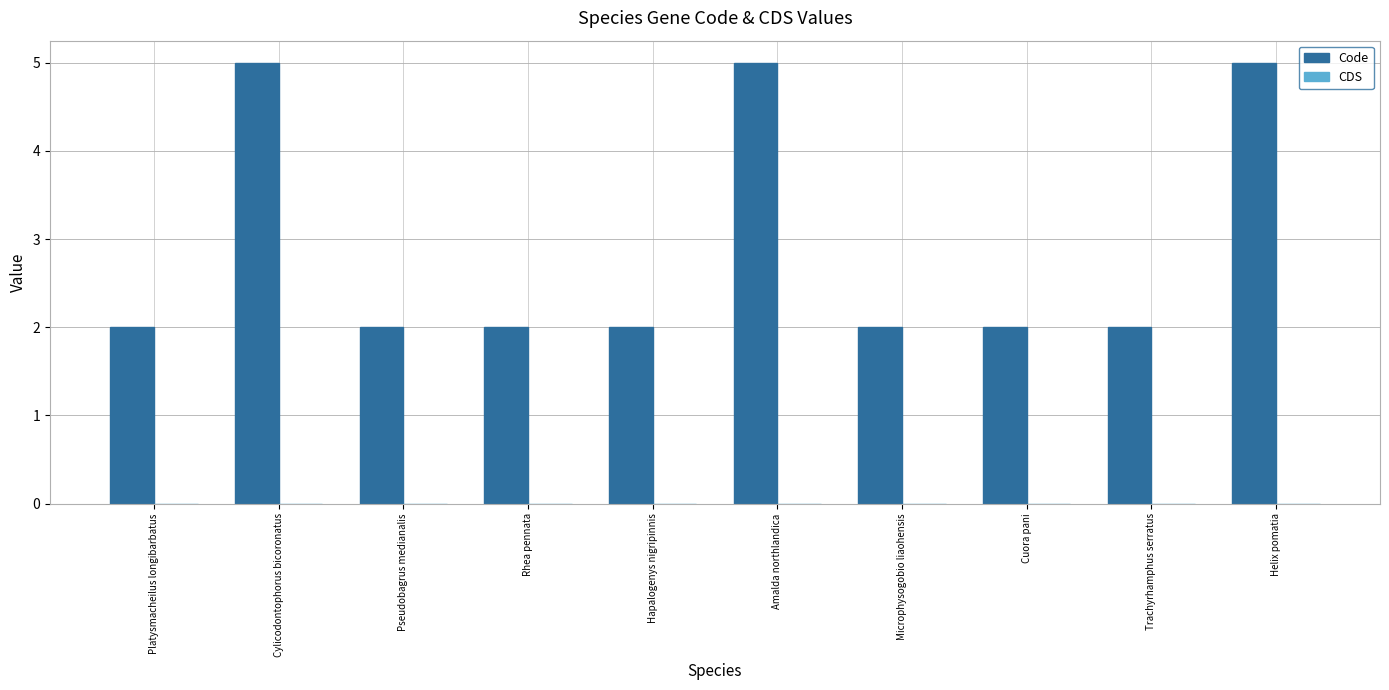

Is it true that the value at Cuora pani is 2?

True